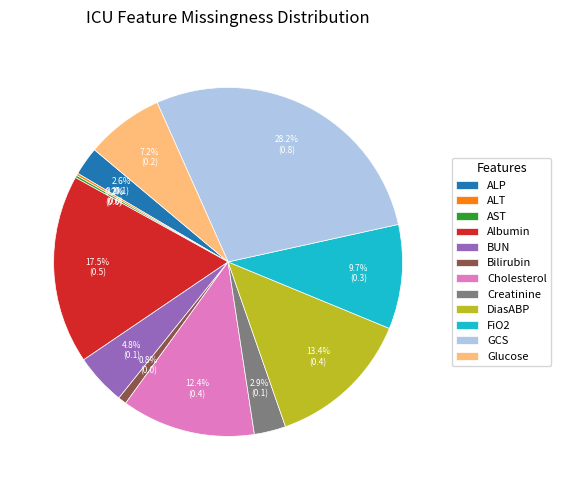

Do Bilirubin and Albumin together represent more than half of the pie?

No